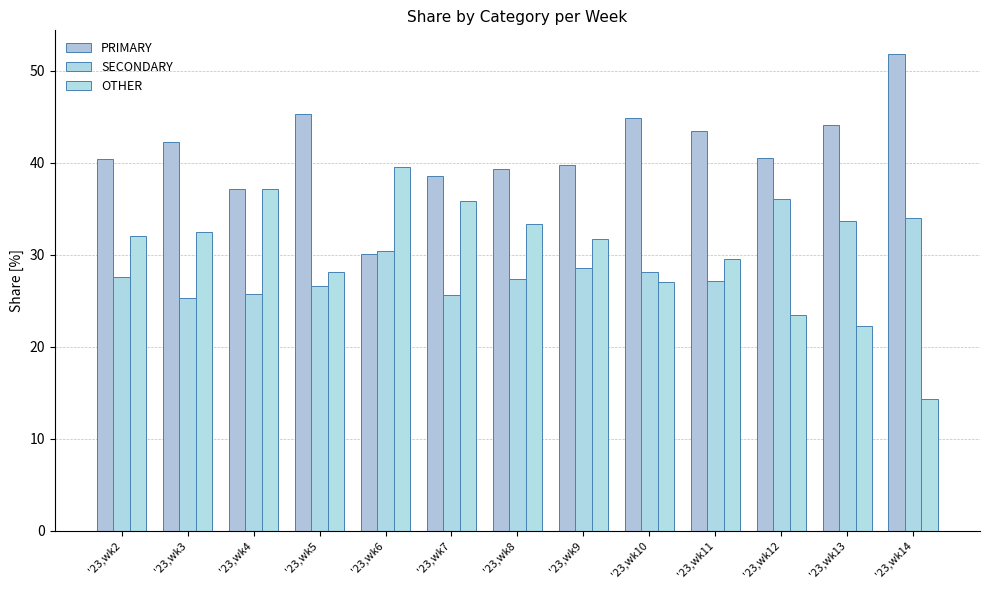

At '23,wk2, list the series in order from smallest to largest.

SECONDARY, OTHER, PRIMARY